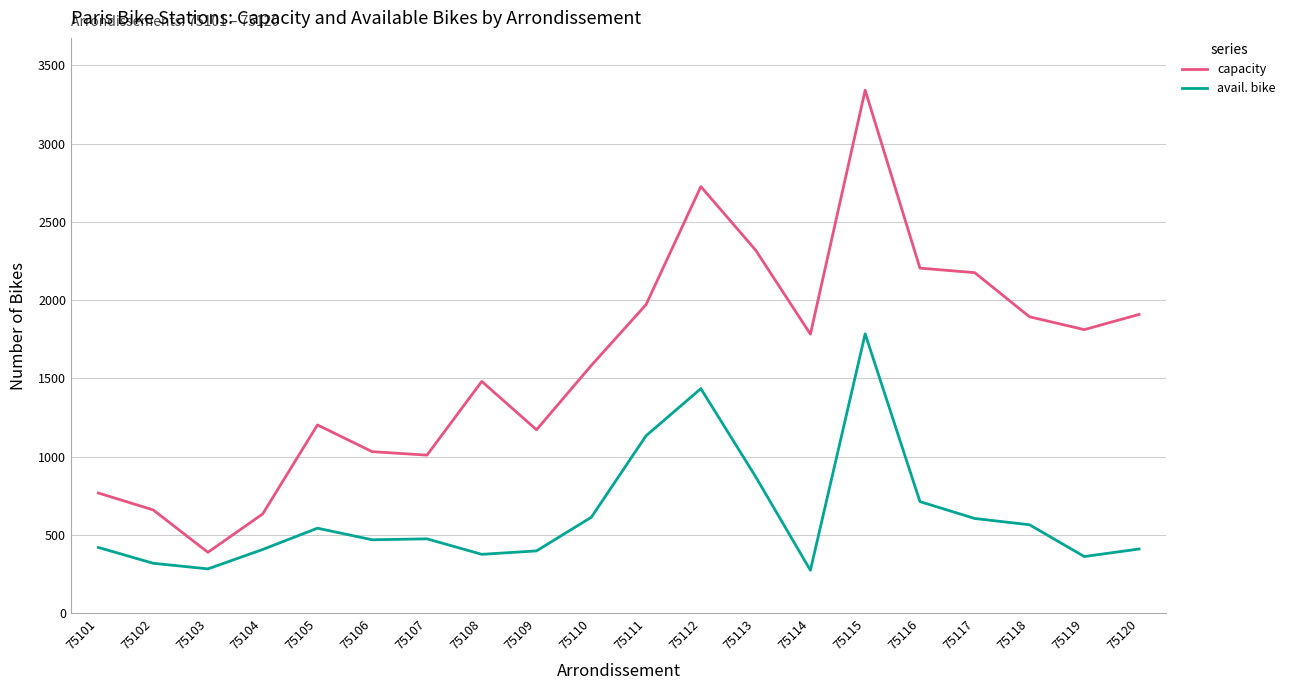

True or false: capacity has a value of 1583 at 75110.

True